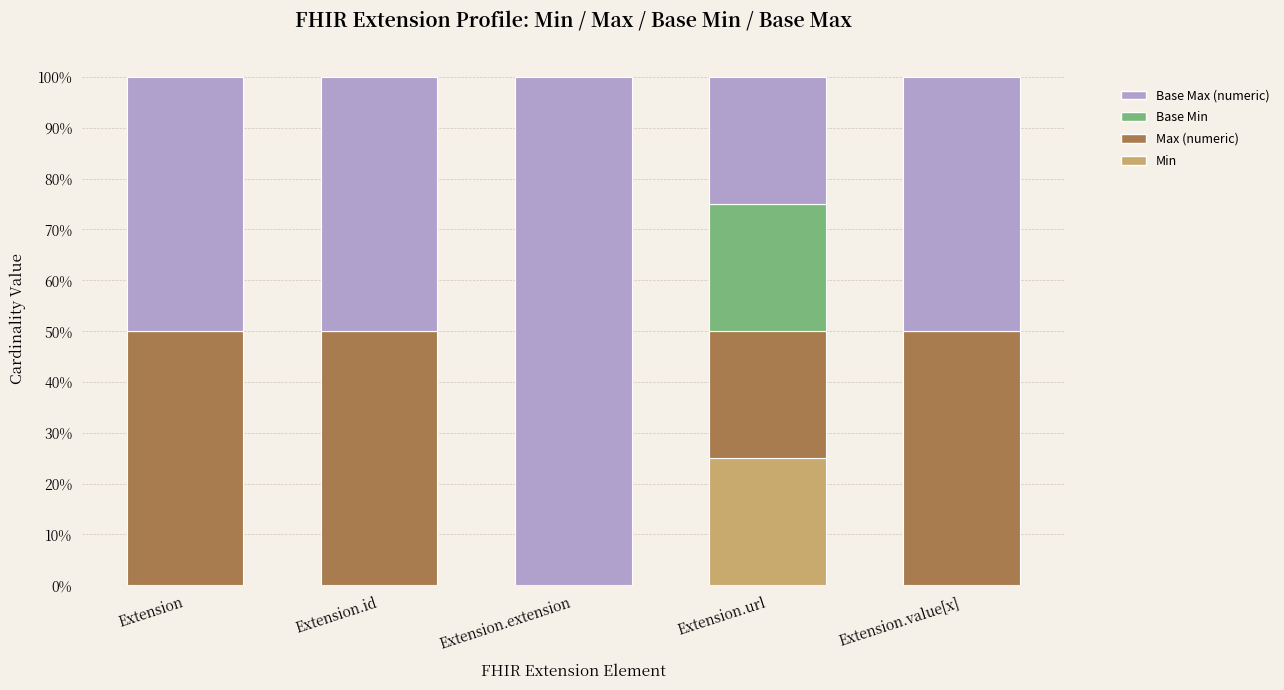

What is the approximate value of Min at Extension.url?

25